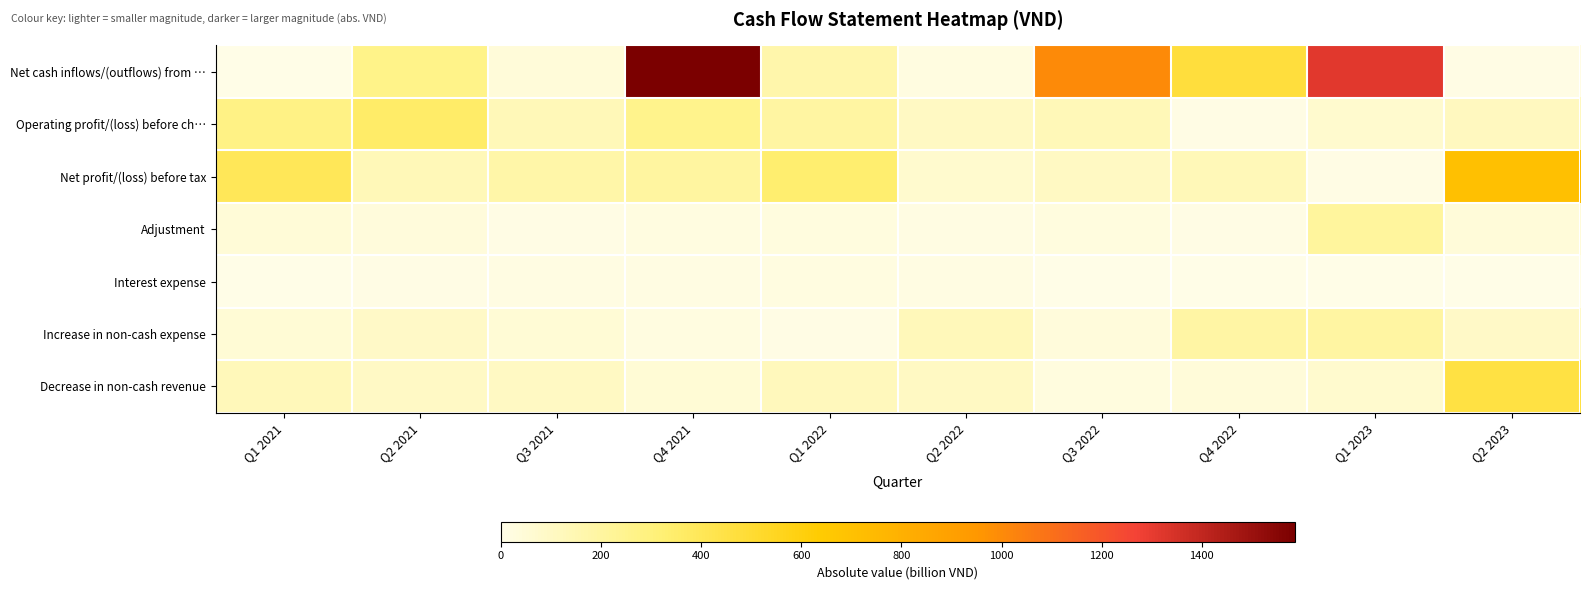

How many distinct data groups are displayed?

7